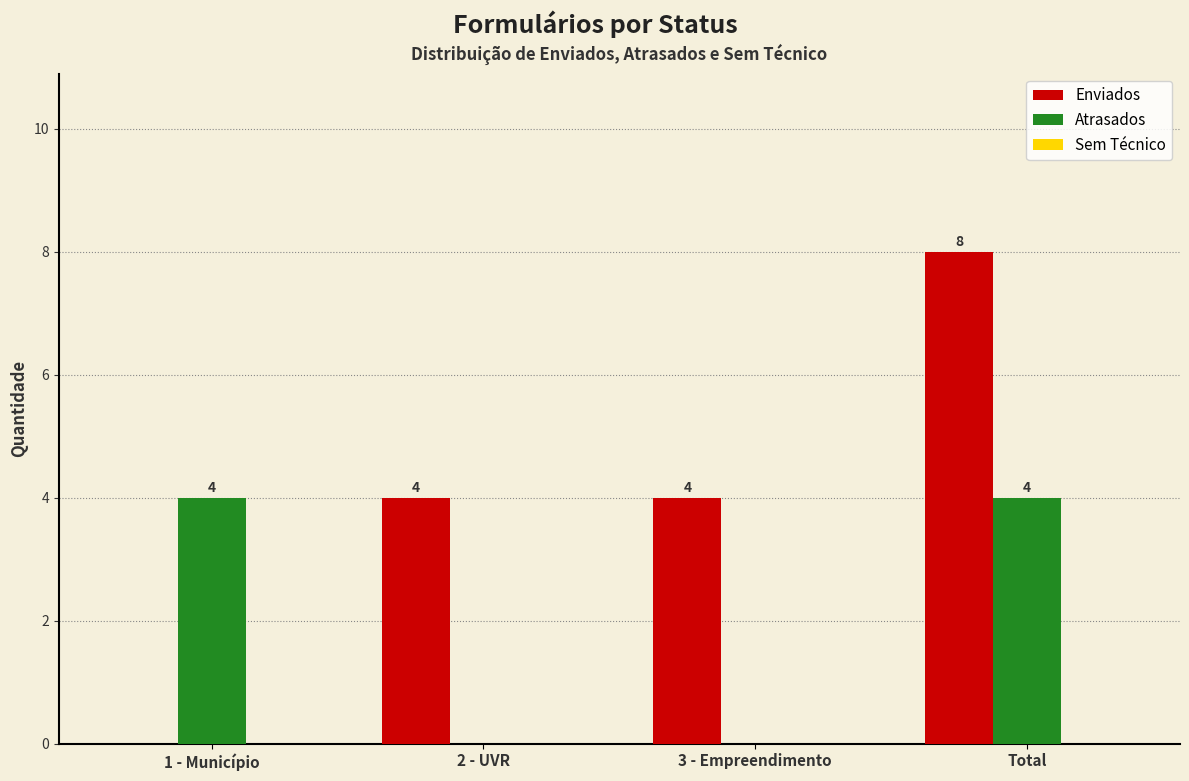

Which label corresponds to the largest value in the chart?

Total